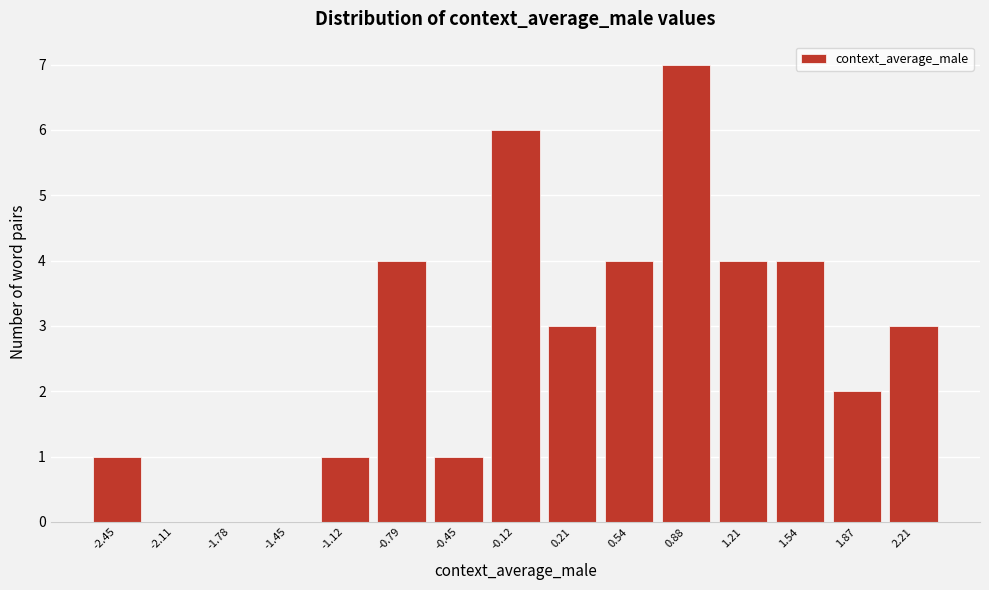

Reading right to left, transcribe all the data shown in this chart.

2.21=3	1.87=2	1.54=4	1.21=4	0.88=7	0.54=4	0.21=3	-0.12=6	-0.45=1	-0.79=4	-1.12=1	-1.45=0	-1.78=0	-2.11=0	-2.45=1